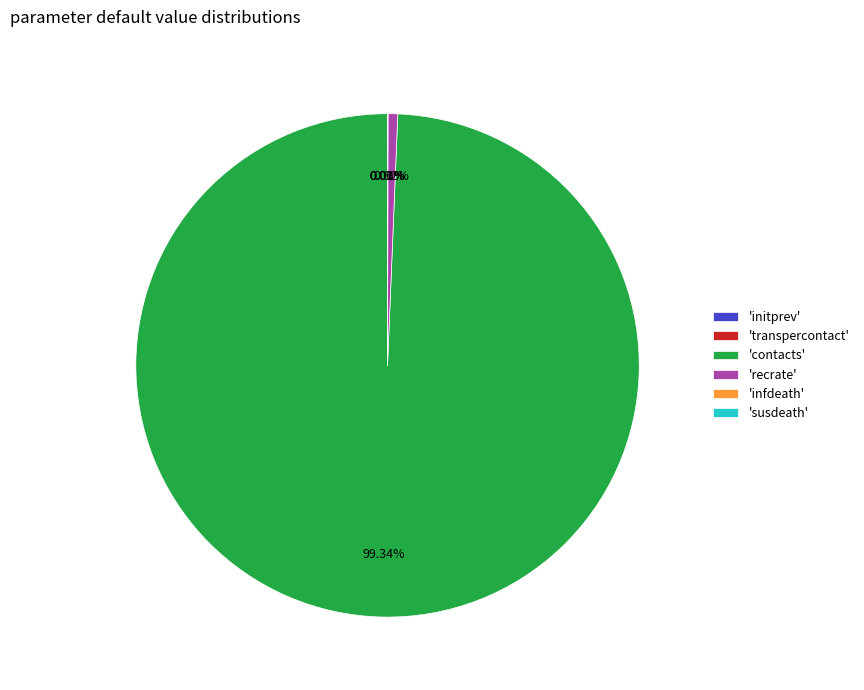

Is there a majority slice in this chart?

Yes